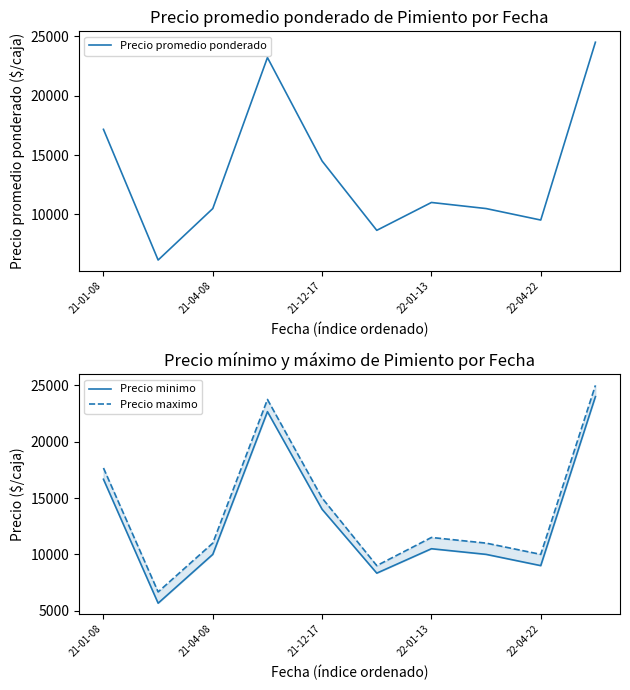

How many distinct data groups are displayed?

3